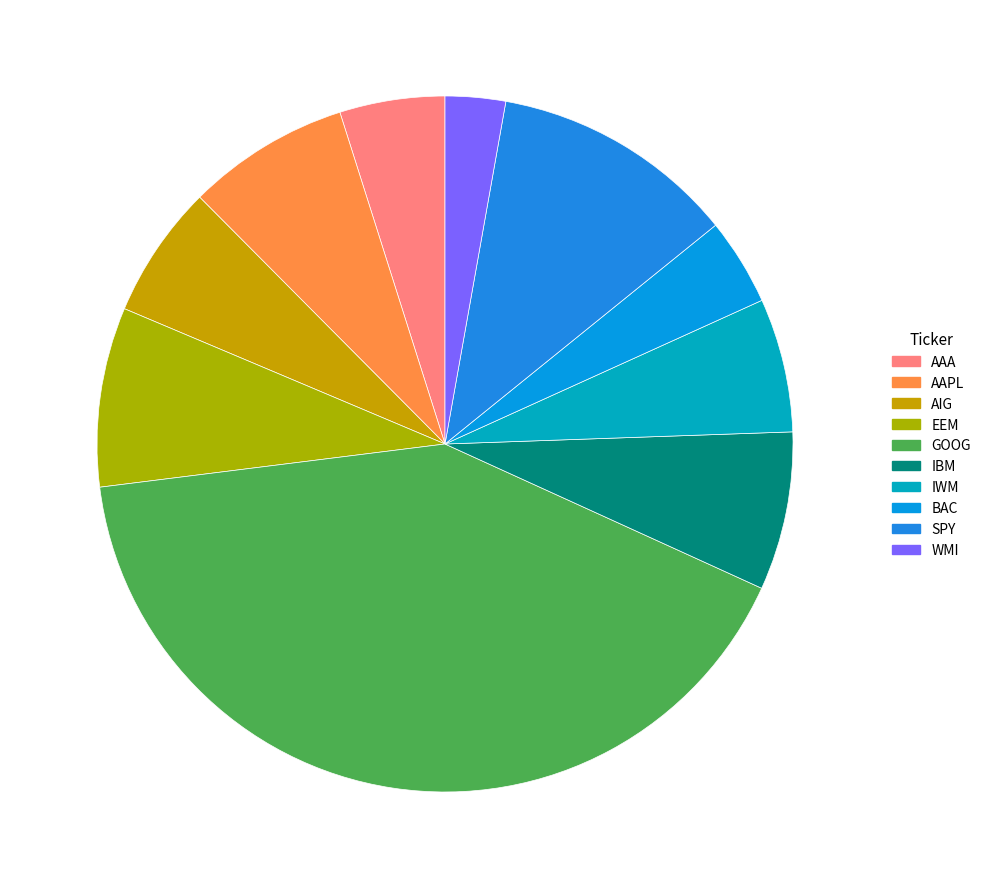

Approximately how many times larger is the value at AAPL compared to IWM?

1.2